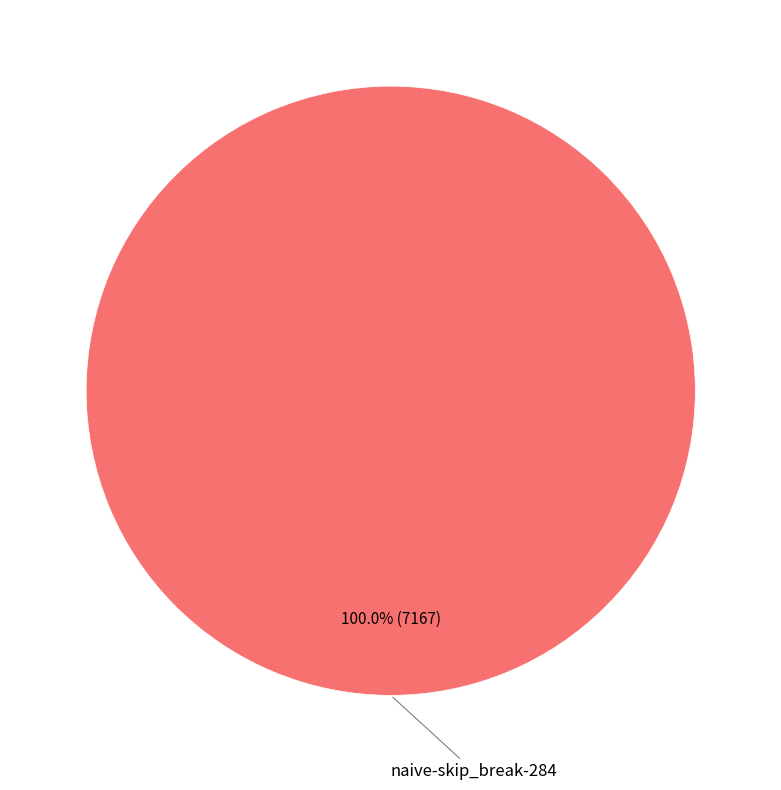

Is there any slice that represents more than half of the pie?

Yes